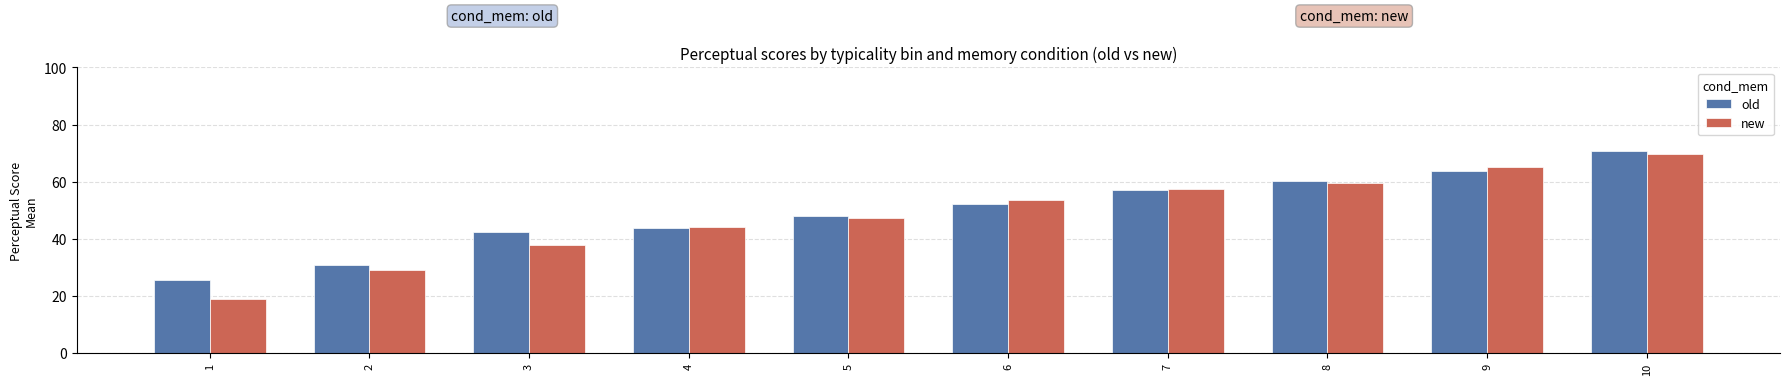

What is the greatest value displayed?

70.7